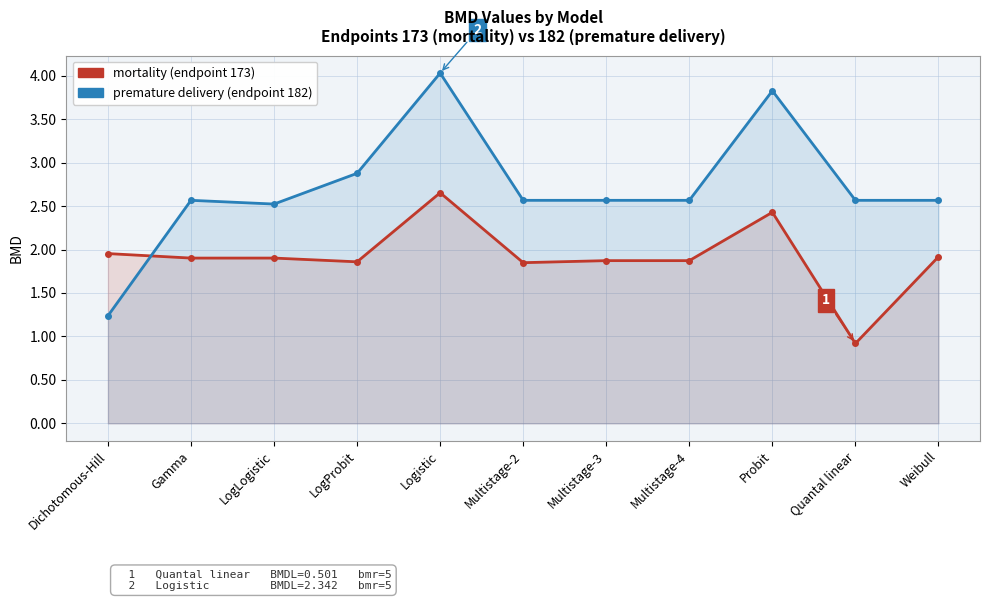

Rank the categories by mortality (endpoint 173) value from highest to lowest.

Logistic, Probit, Dichotomous-Hill, Weibull, LogLogistic, Gamma, Multistage-4, Multistage-3, LogProbit, Multistage-2, Quantal linear